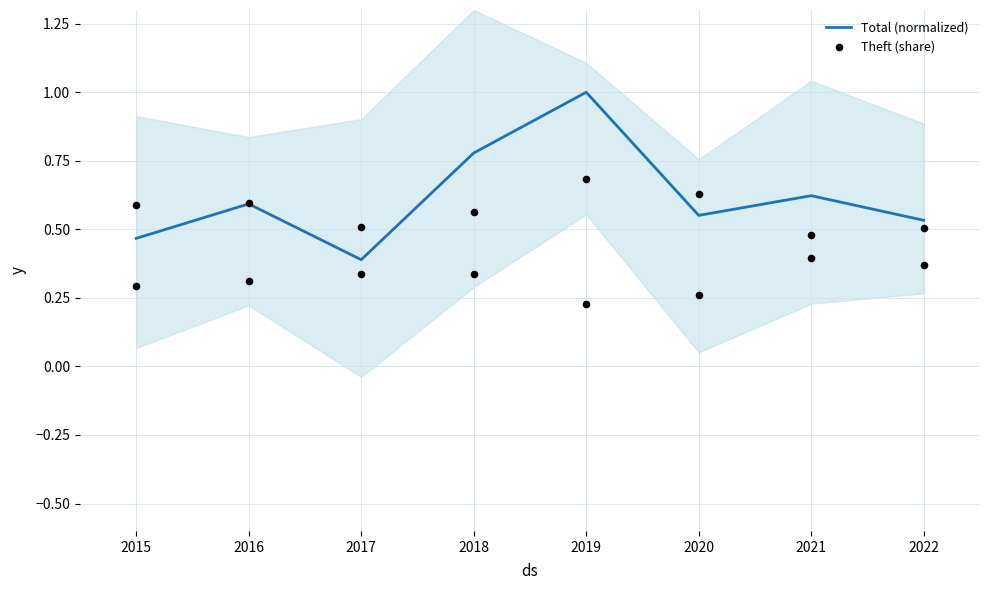

What is the maximum value for Total (normalized)?

1.0